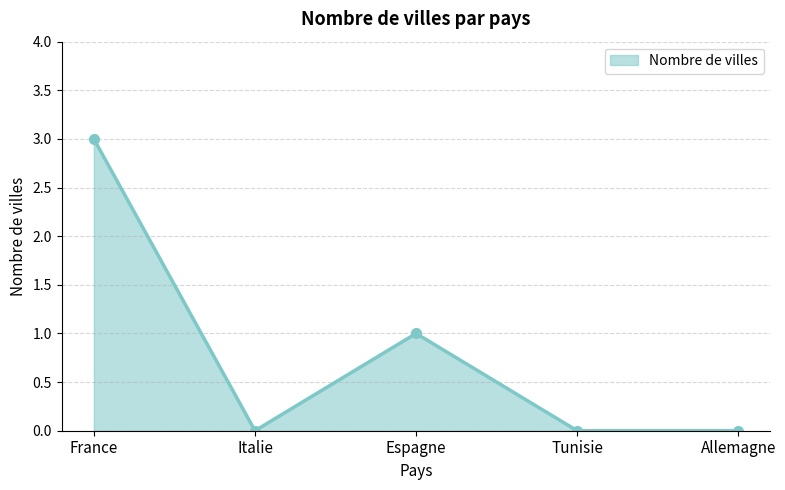

How many lines are shown in the chart?

1